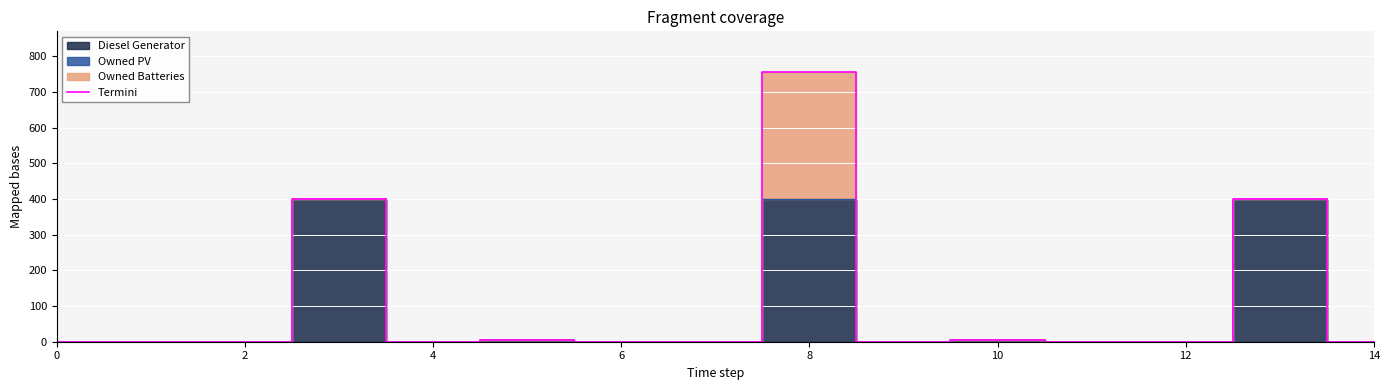

What is the difference between the maximum and second lowest values?

757.0